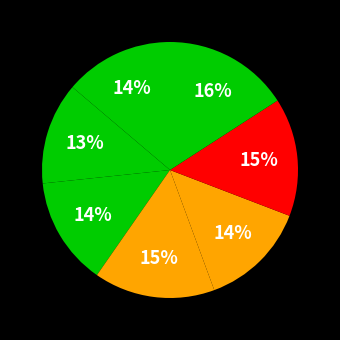

How many slices are in this pie chart?

7